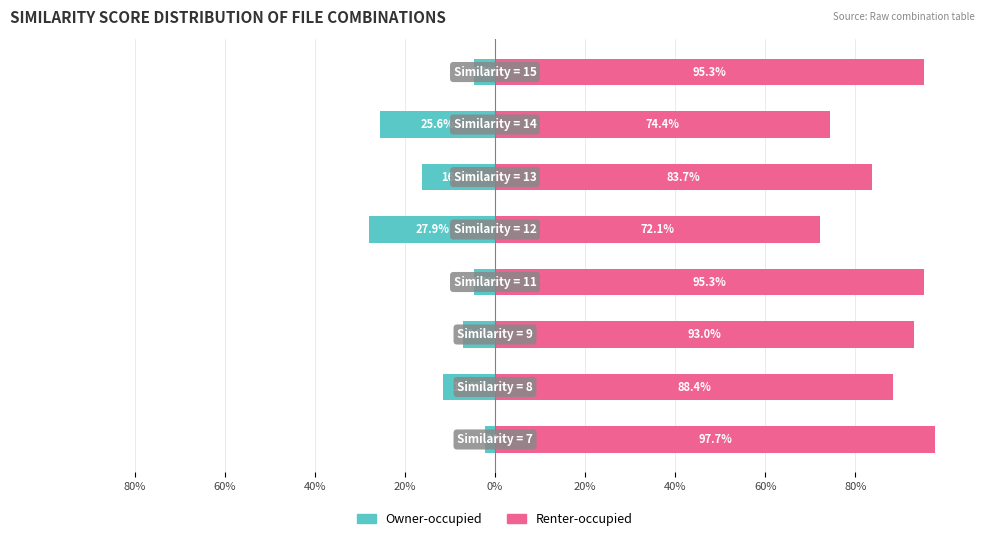

What is the difference between the maximum and minimum values in the Renter-occupied series?

25.6